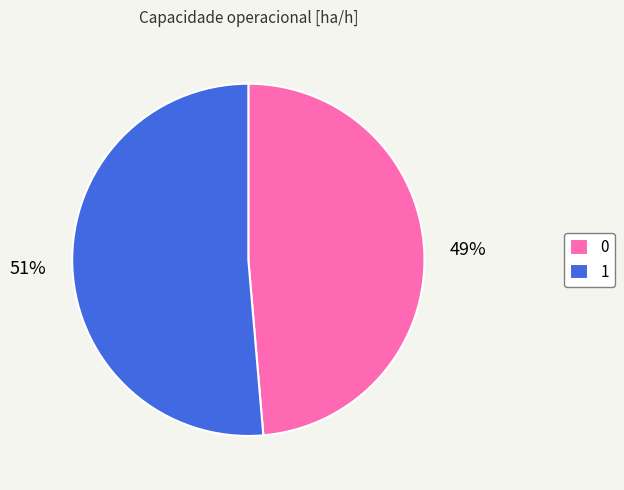

Is the sum of 1 and 0 greater than half?

Yes